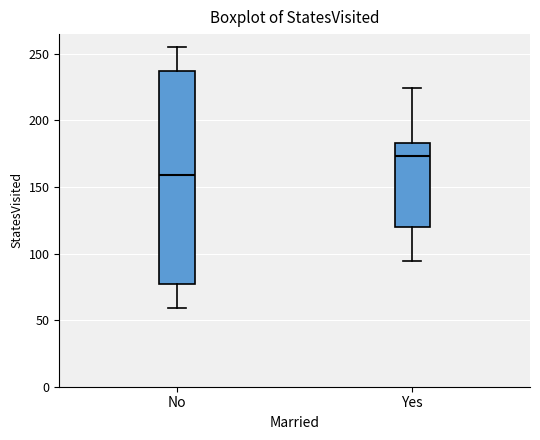

Which box's median line is the highest?

Yes